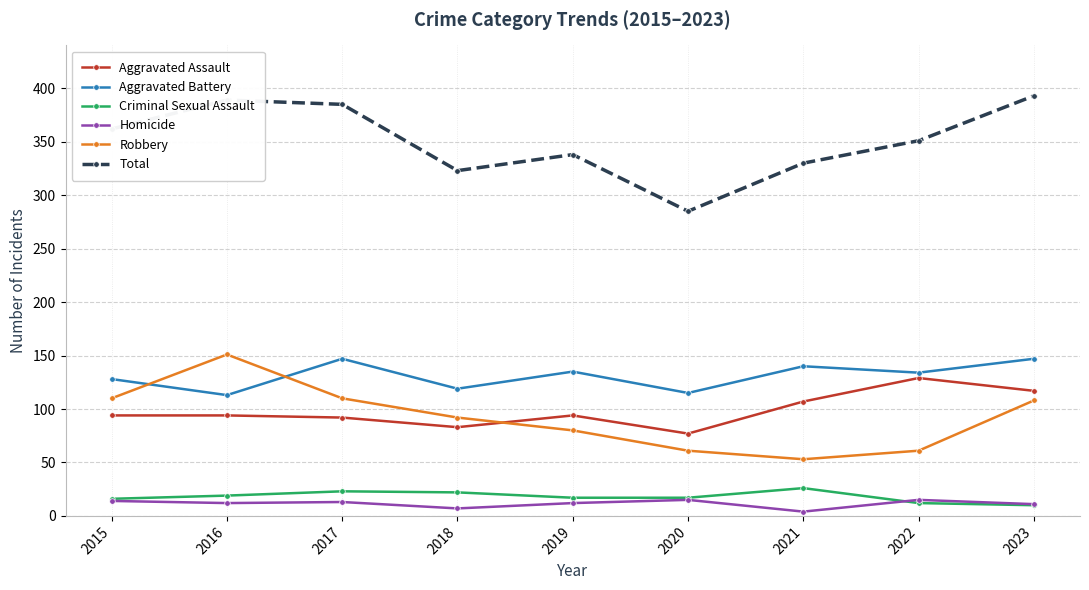

The value of Aggravated Battery at 2022 is 134. True or false?

True